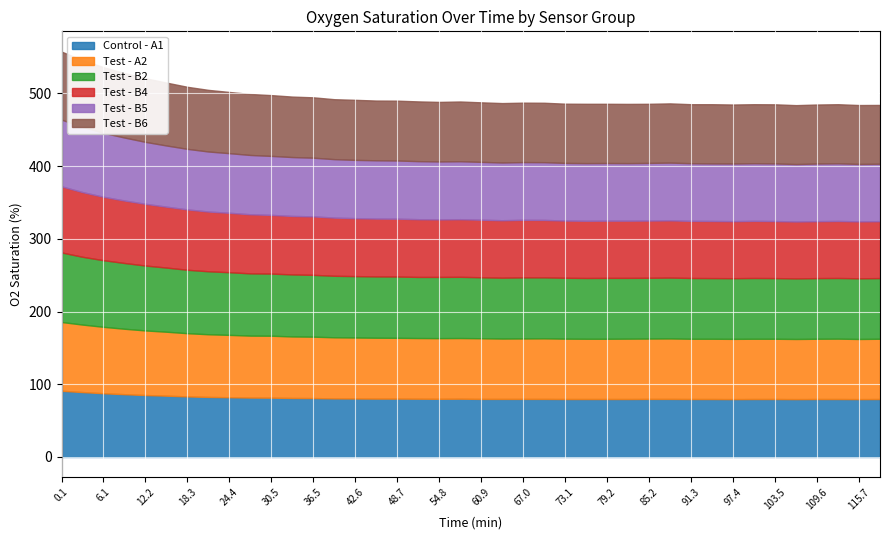

Which has a higher value, 106.53 or 94.35?

94.35